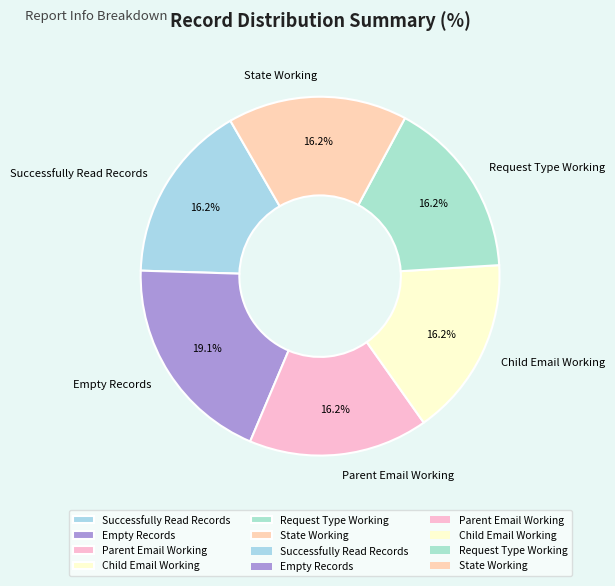

What percentage is the Parent Email Working slice, to the nearest percent?

16%